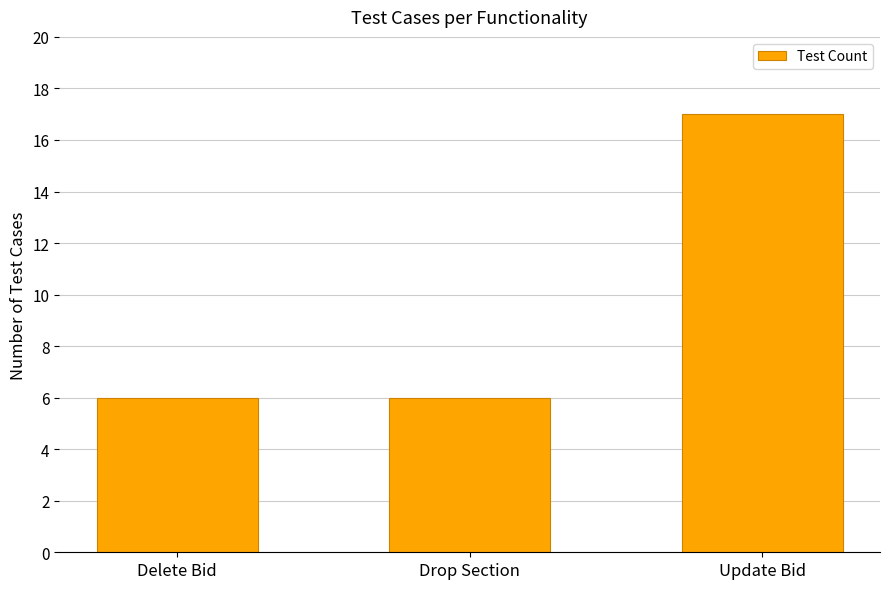

What is the value of the 2nd bar from the left?

6